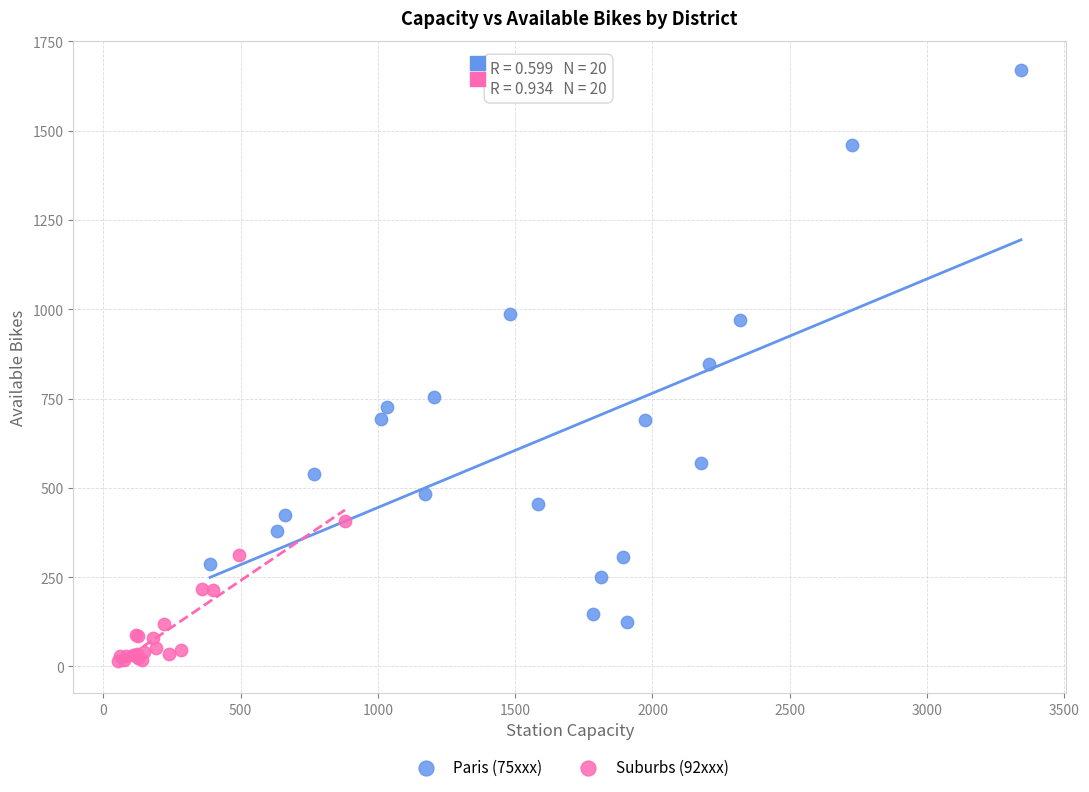

What are all the series names shown in the legend?

Paris (75xxx), Suburbs (92xxx)